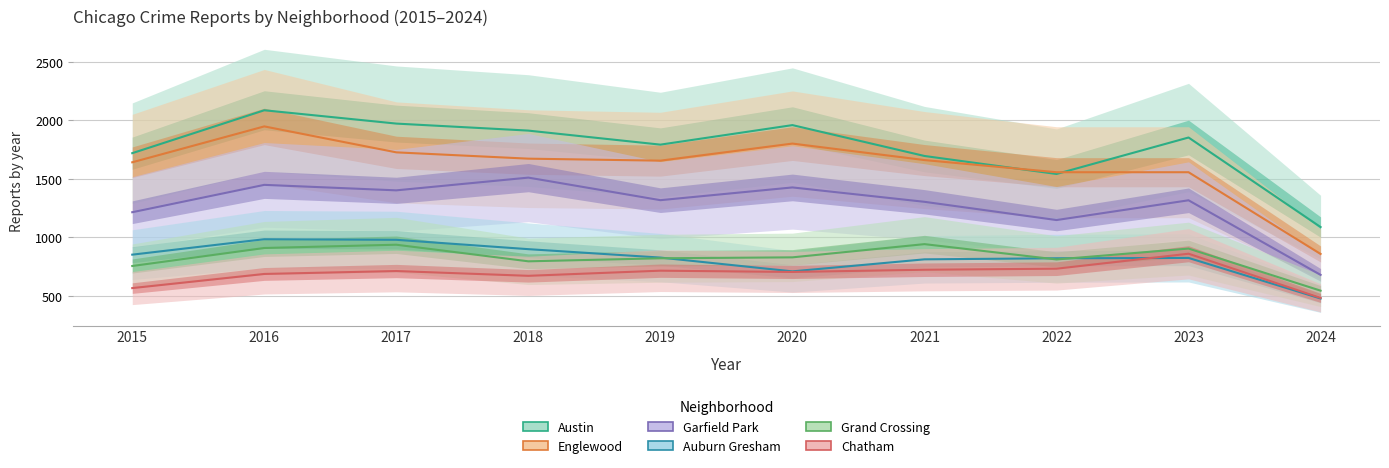

How many lines are shown in the chart?

6